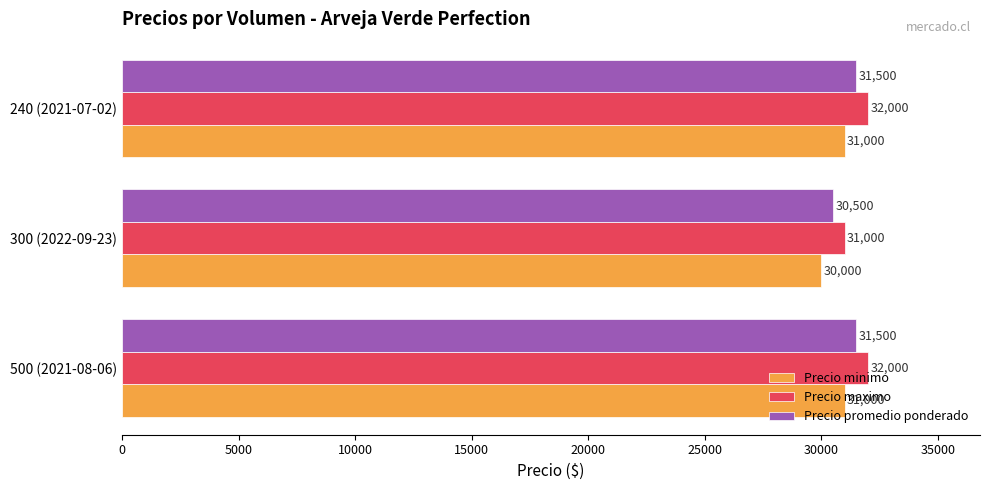

Is it true that Precio minimo equals 16072 at 300 (2022-09-23)?

False